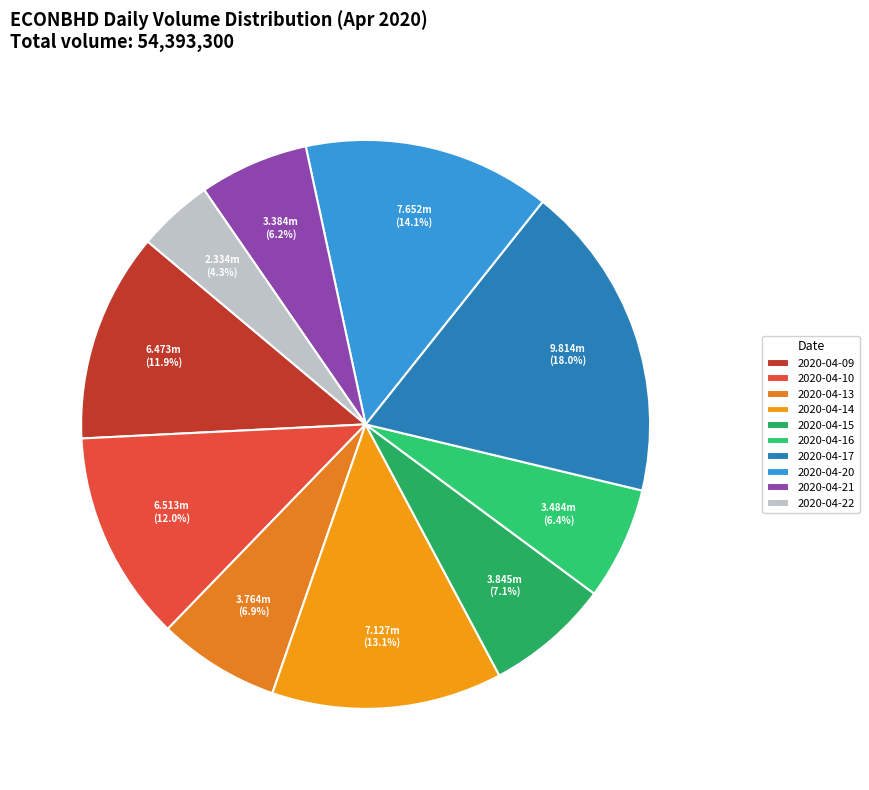

Count the number of slices in the pie.

10